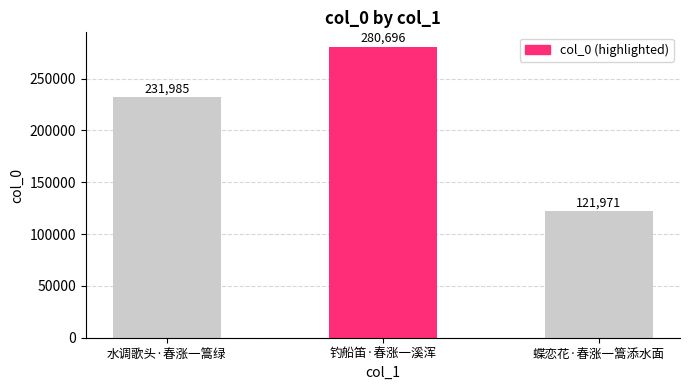

How many data points are less than 231985?

1